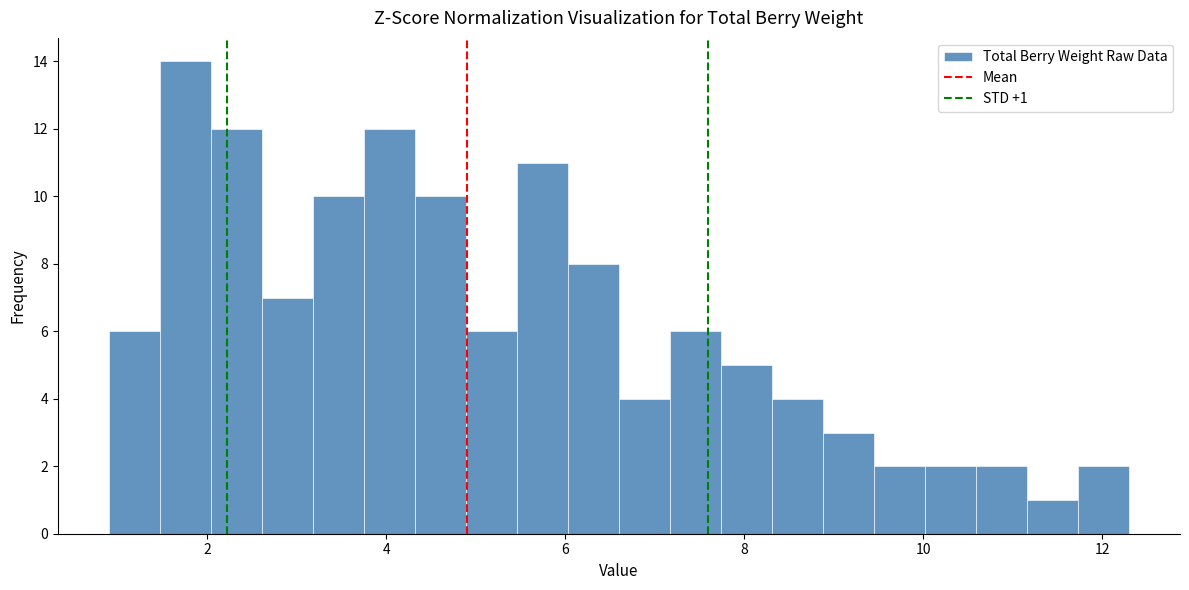

Read against the x-axis, roughly where is the centre of the tallest bar?

1.8